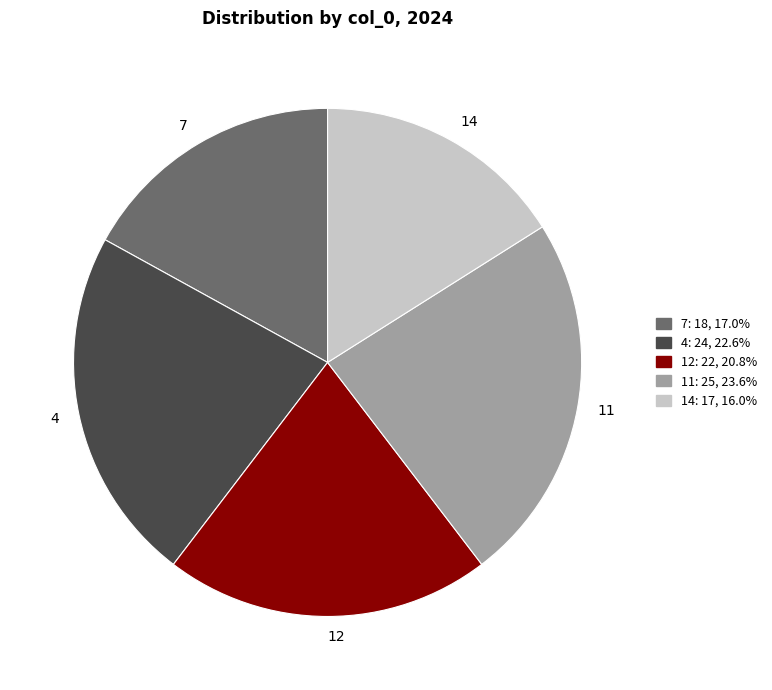

Approximately how many times larger is the value at 11 compared to 12?

1.1